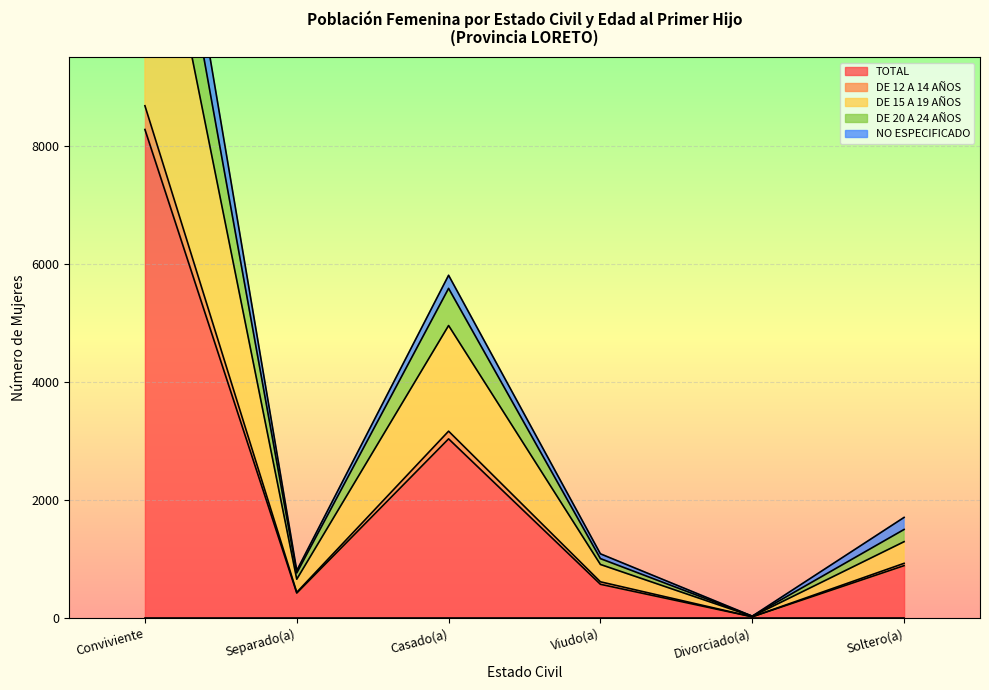

The value of TOTAL at Conviviente is 14617. True or false?

False